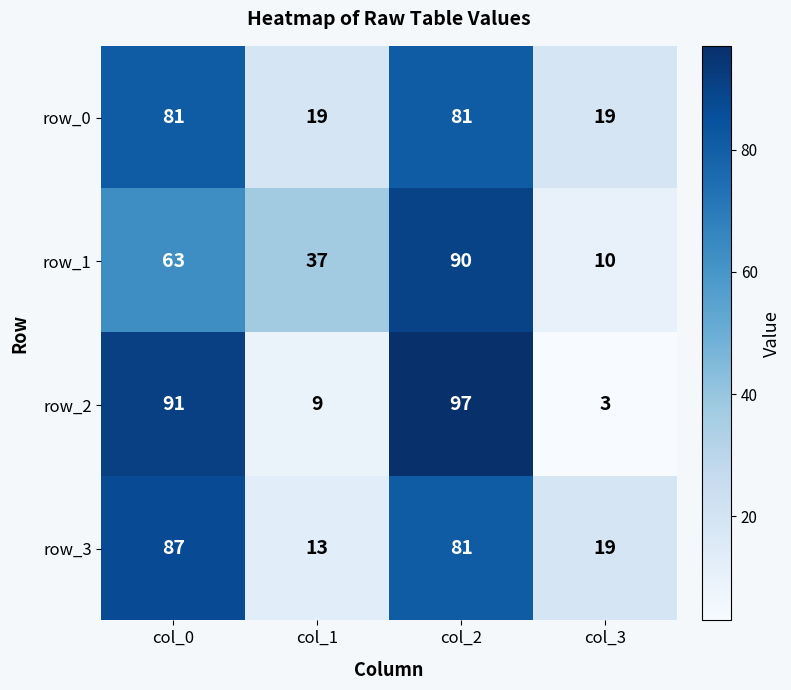

How many series are shown in this chart?

4